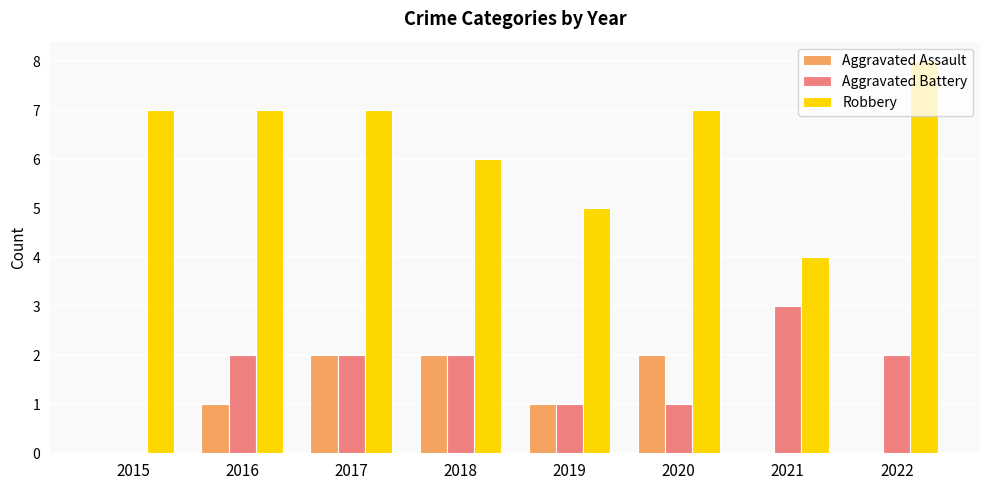

The value of Aggravated Battery at 2017 is 3. True or false?

False